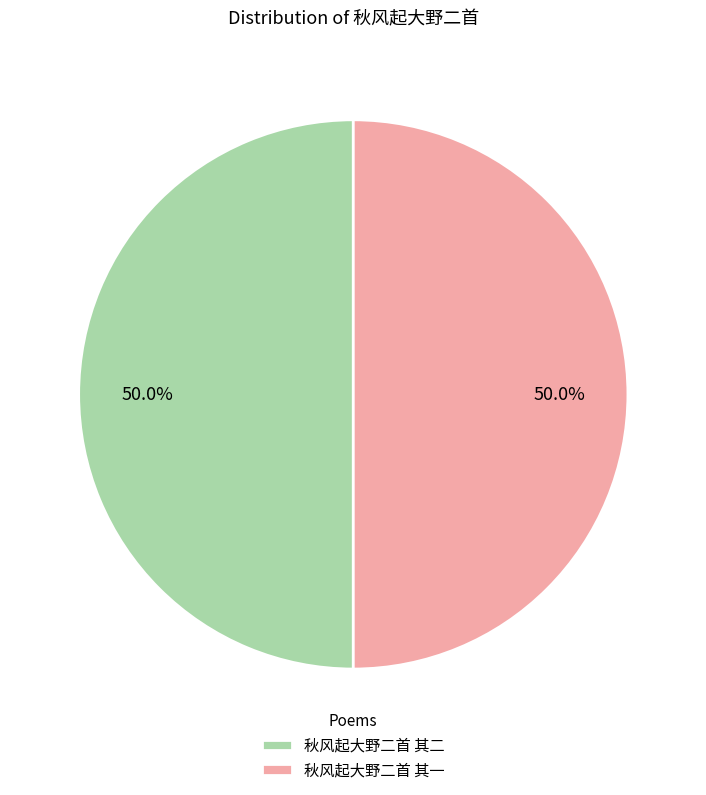

To the nearest percent, what portion does 秋风起大野二首 其一 represent?

50%